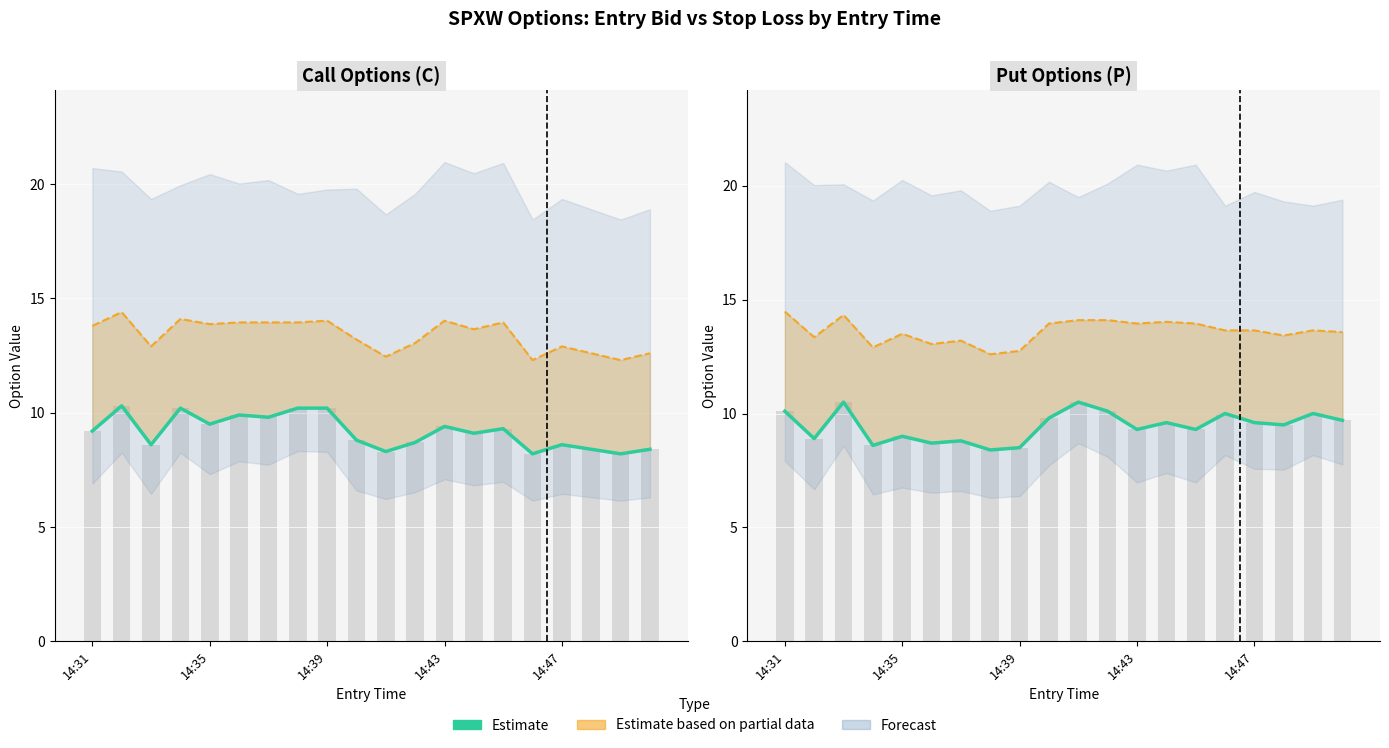

Which series has the widest spread of values?

Estimate